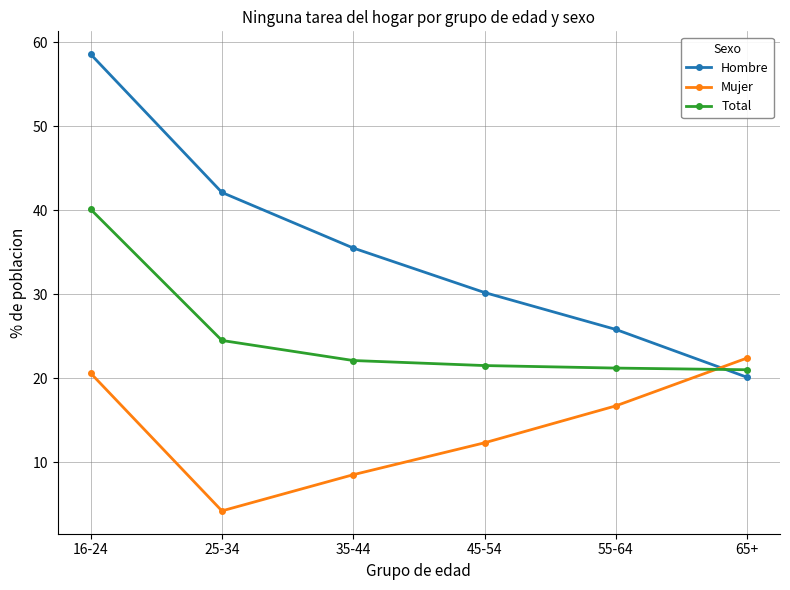

What are all the series names shown in the legend?

Hombre, Mujer, Total